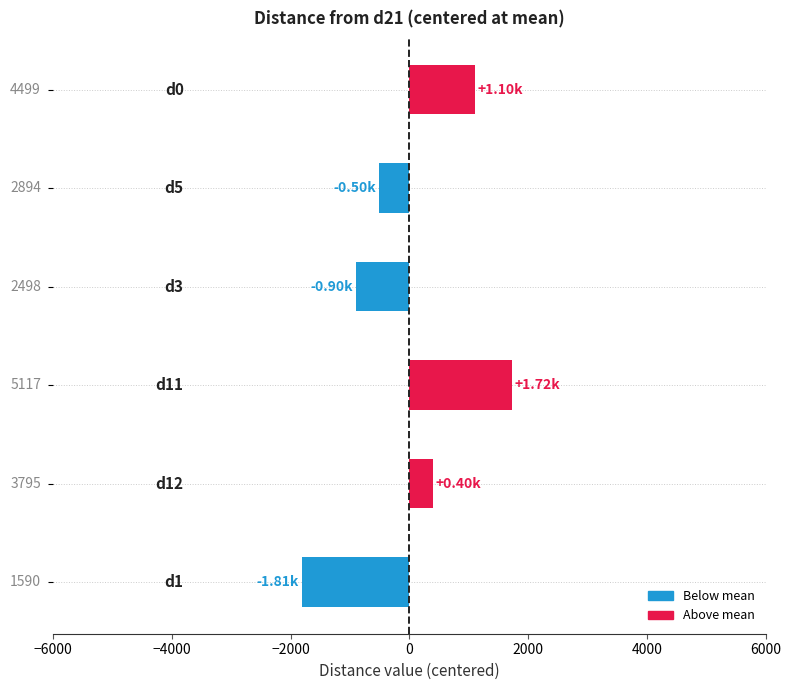

How many bars are there in total?

6